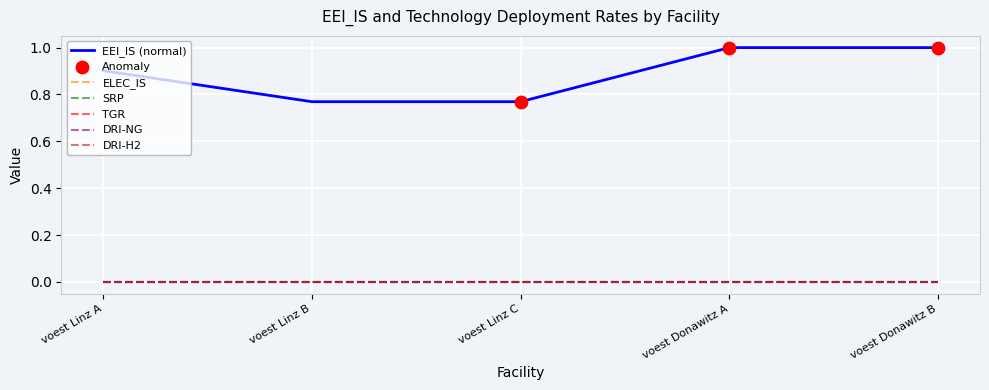

Does the chart have visible grid lines?

Yes